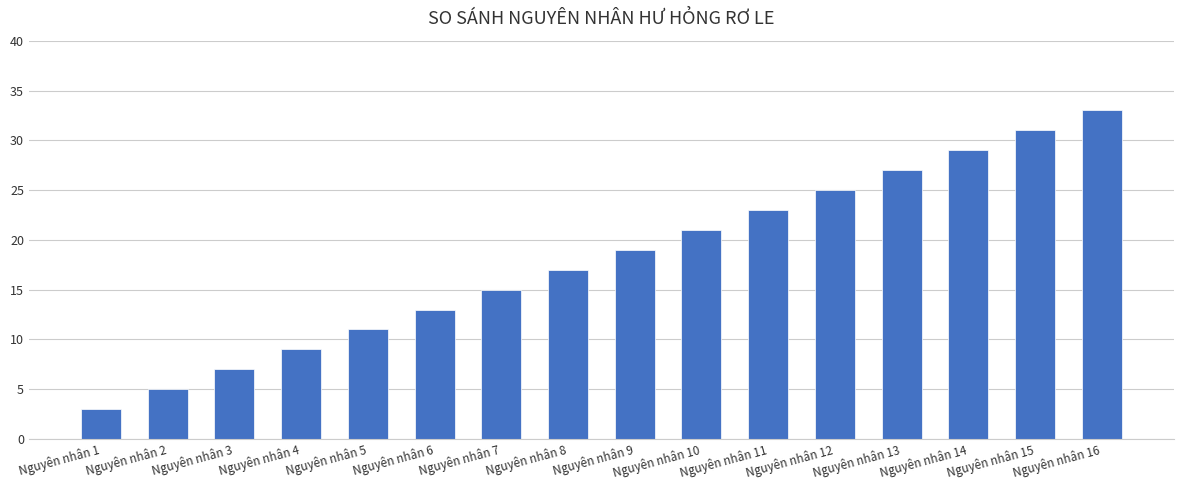

Are the bars grouped side by side (vs. stacked)?

No